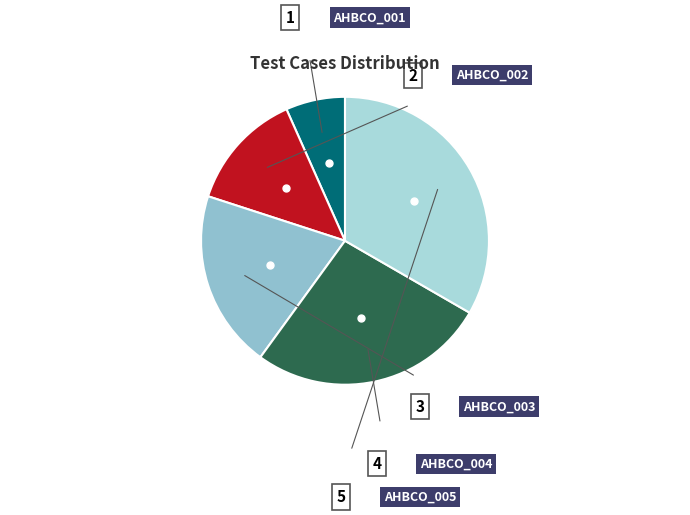

To the nearest percent, what is the average slice percentage?

20%